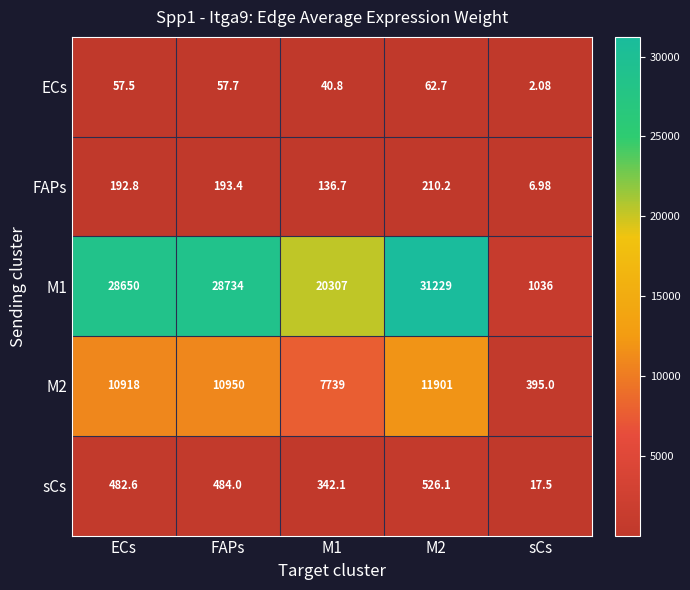

Which category has the lowest value across all series?

sCs